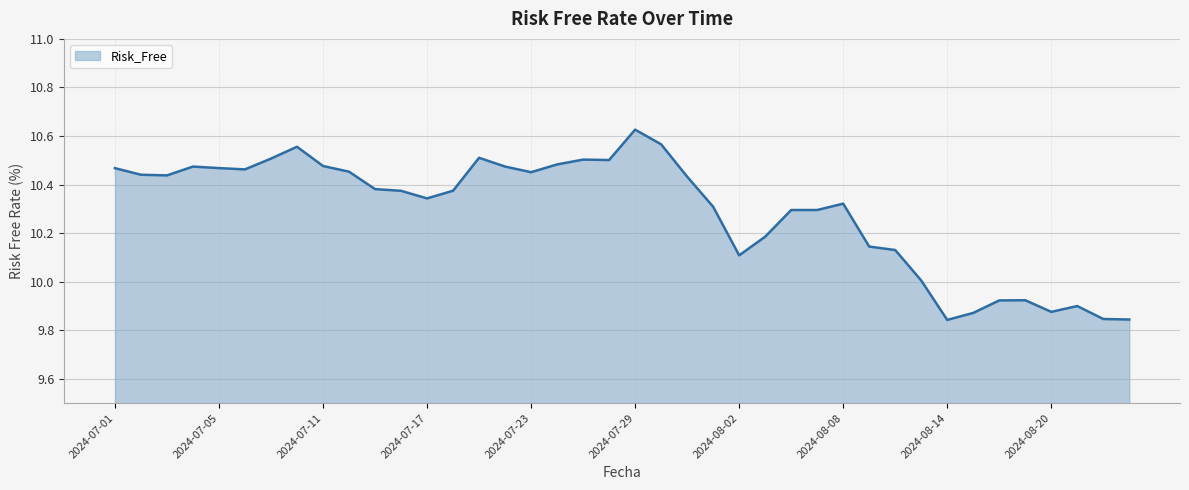

What is the difference between the second highest and minimum values?

0.7